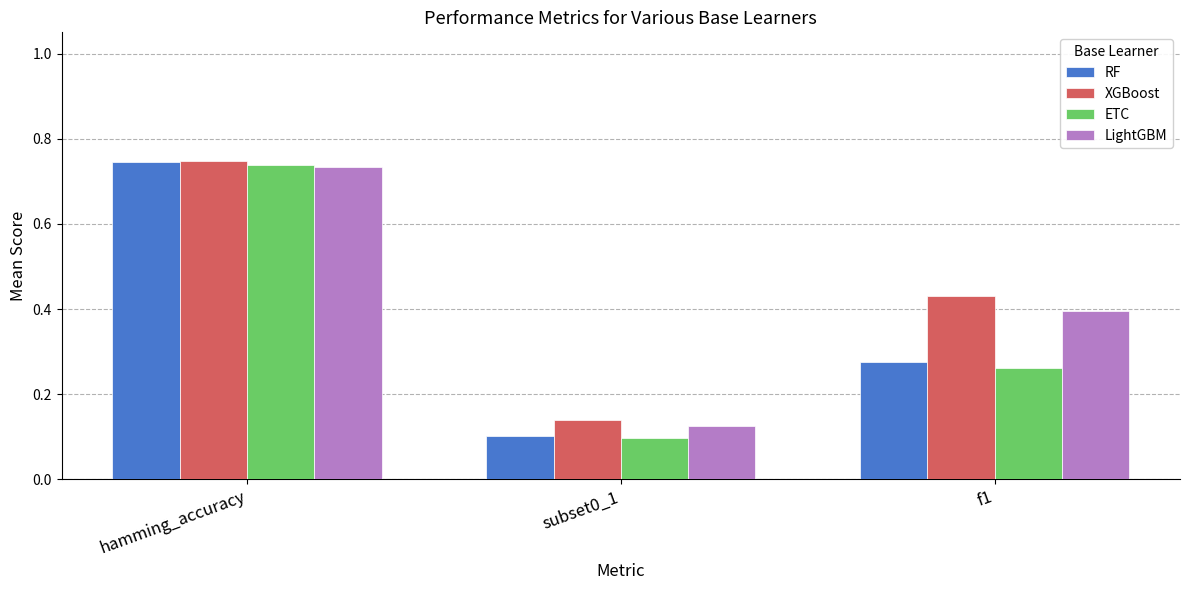

What is the sum of the XGBoost values at subset0_1 and hamming_accuracy?

0.9